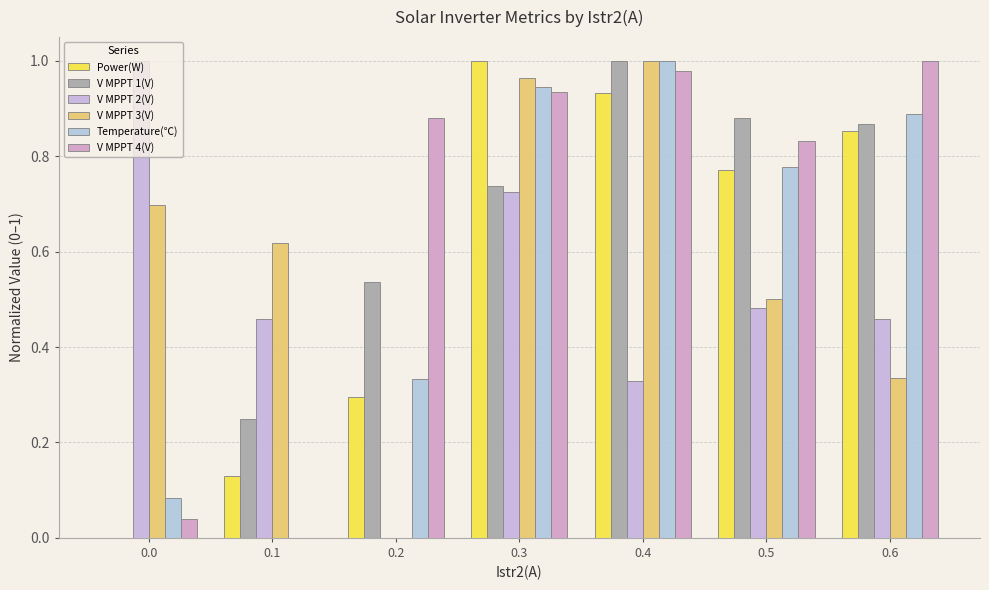

Reading right to left, what are all the values shown in this chart?

Power(W): 0.9	0.8	0.9	1.0	0.3	0.1	0.0
V MPPT 1(V): 0.9	0.9	1.0	0.7	0.5	0.2	0.0
V MPPT 2(V): 0.5	0.5	0.3	0.7	0.0	0.5	1.0
V MPPT 3(V): 0.3	0.5	1.0	1.0	0.0	0.6	0.7
Temperature(℃): 0.9	0.8	1.0	0.9	0.3	0.0	0.1
V MPPT 4(V): 1.0	0.8	1.0	0.9	0.9	0.0	0.0